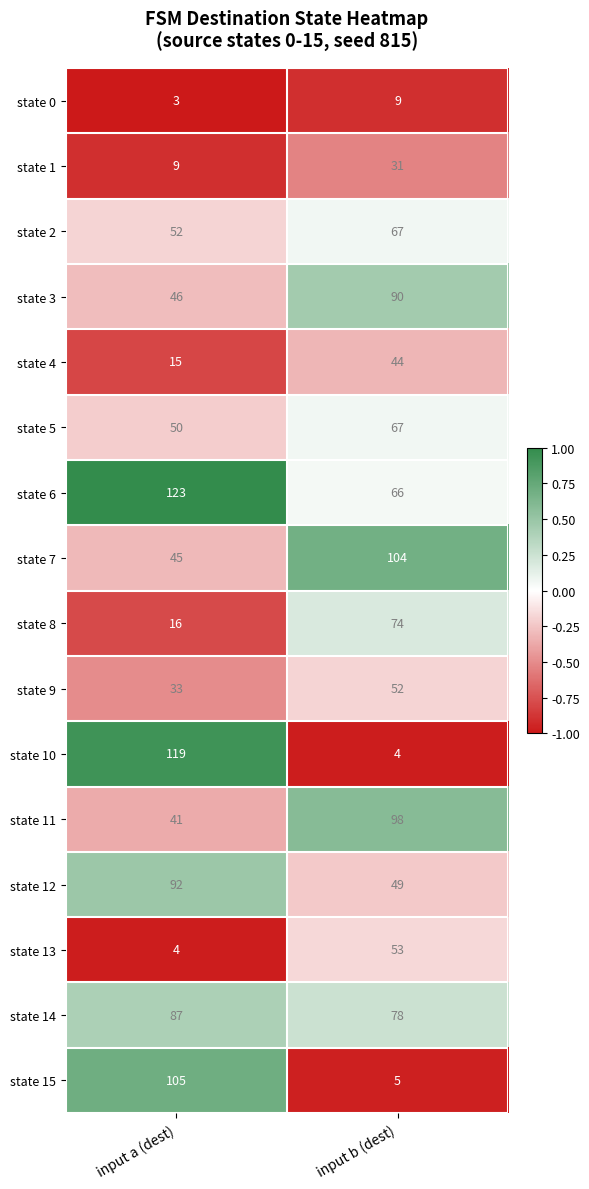

The state 2 series shows 27 at input a (dest). True or false?

False